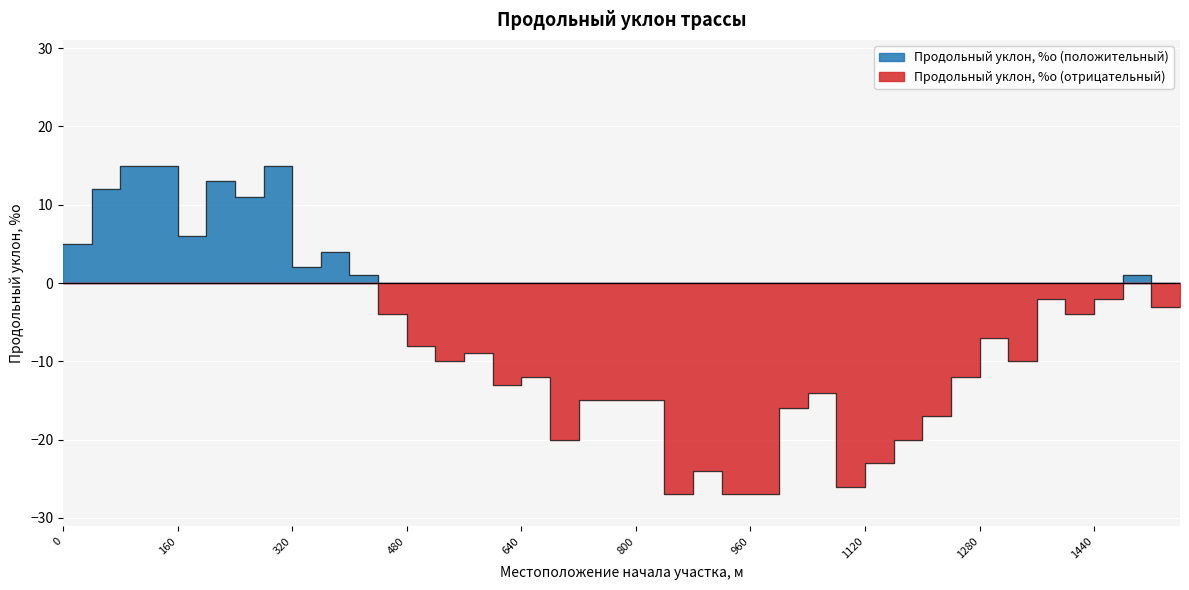

What is the average value?

-7